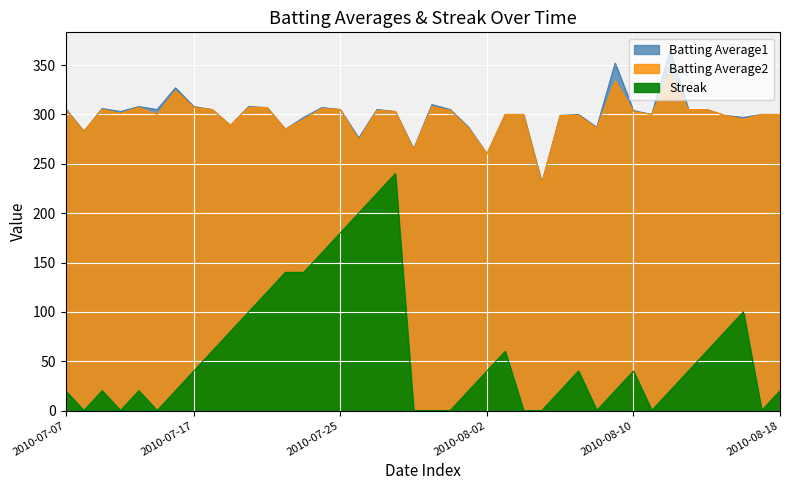

What is the greatest value displayed?

365